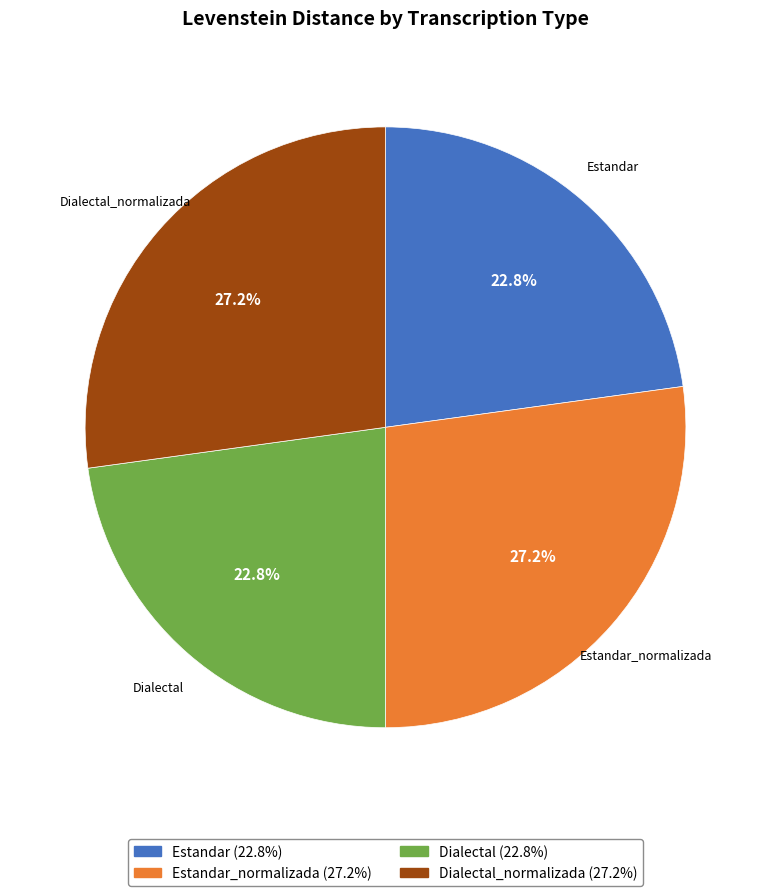

Is there any slice that represents more than half of the pie?

No